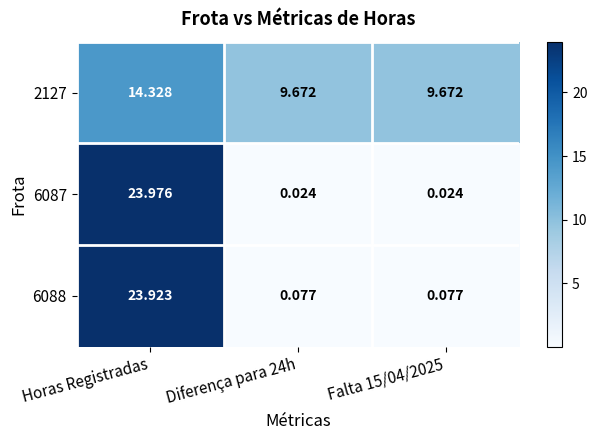

What is the spread (max minus min) of values at Horas Registradas?

9.6